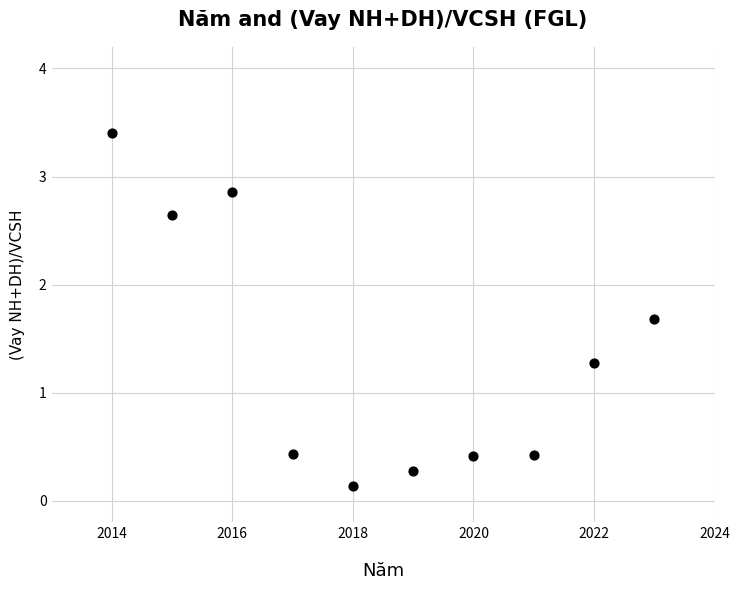

What is the range of X values (max minus min)?

9.0